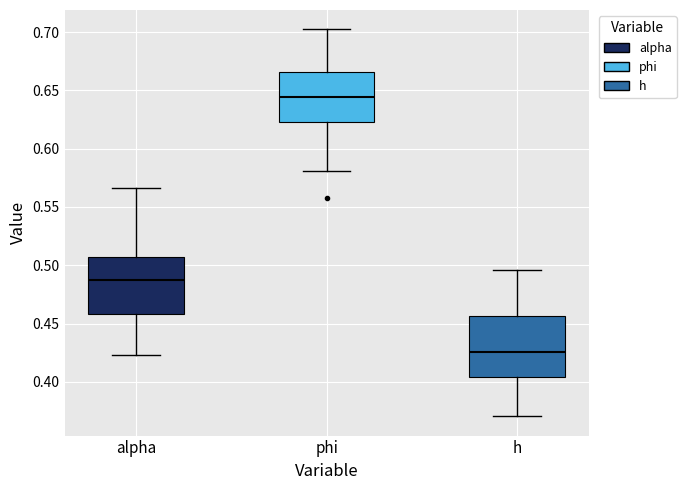

Where does the upper whisker of the box for alpha end on the y-axis? The values are not printed on the chart, so give them approximately, as read against the axis.

0.565